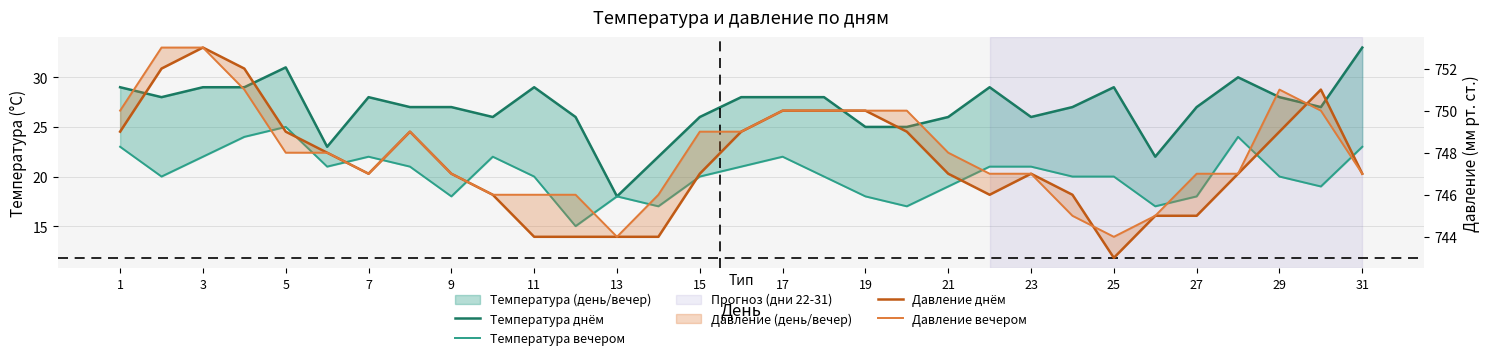

How many lines are shown in the chart?

4